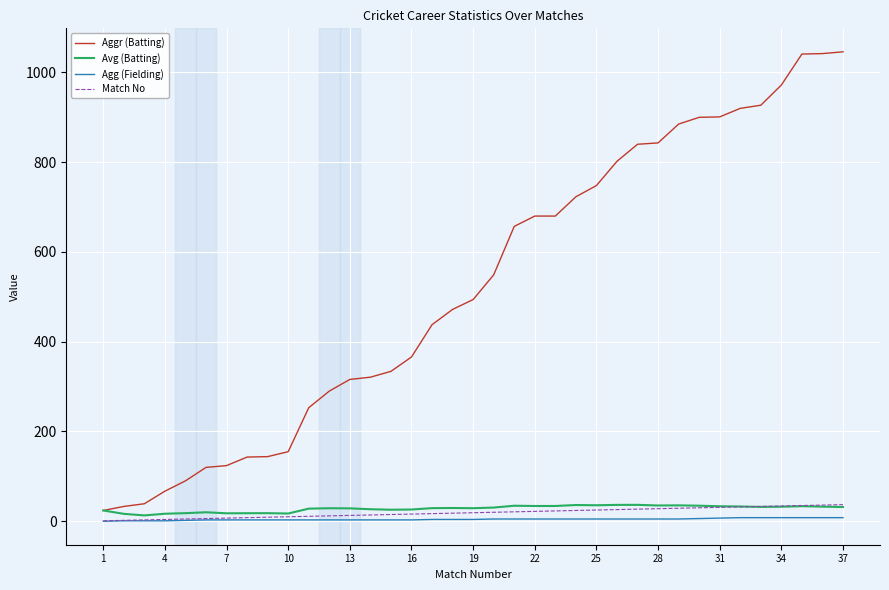

Which series has the largest total across all categories?

Aggr (Batting)